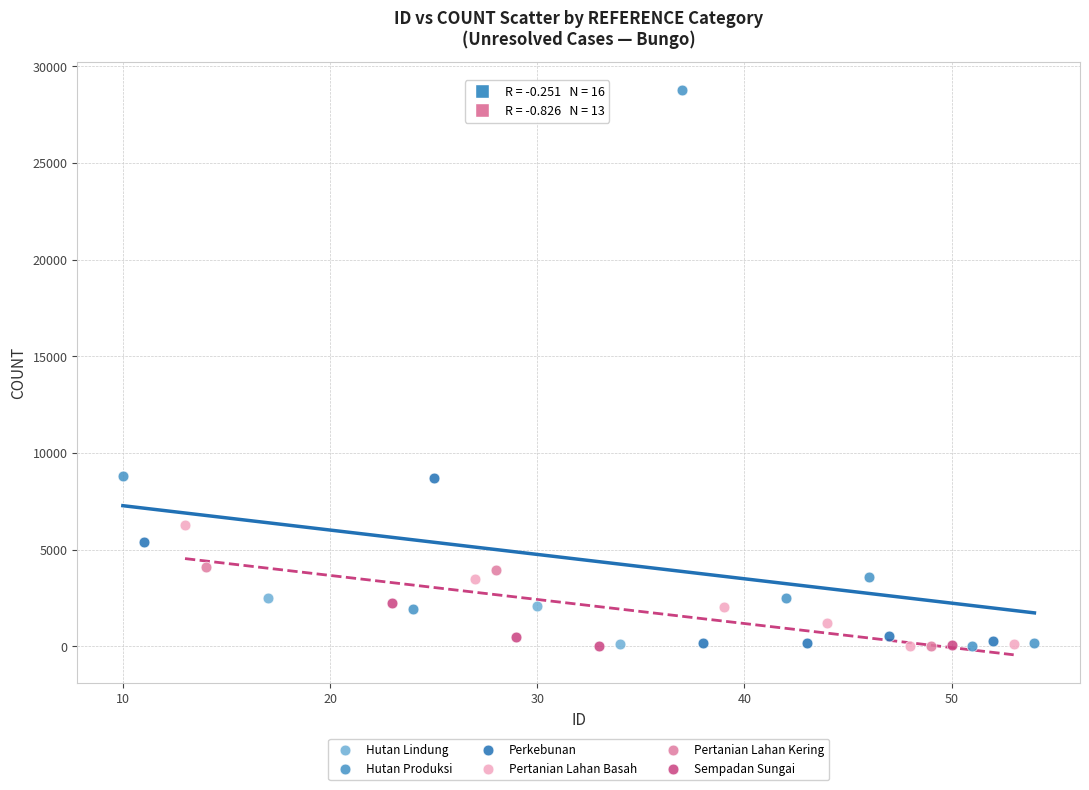

Which series has the largest Y range (max minus min)?

Hutan Produksi